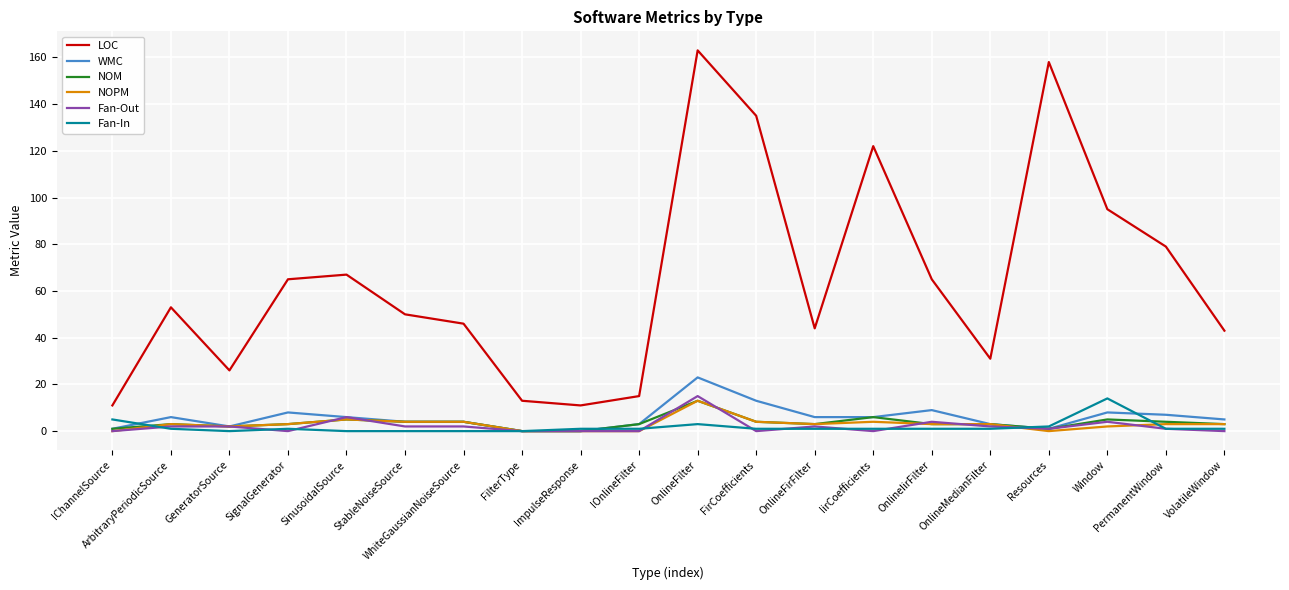

Reading right to left, extract all data points from this chart.

LOC: VolatileWindow=43	PermanentWindow=79	Window=95	Resources=158	OnlineMedianFilter=31	OnlineIirFilter=65	IirCoefficients=122	OnlineFirFilter=44	FirCoefficients=135	OnlineFilter=163	IOnlineFilter=15	ImpulseResponse=11	FilterType=13	WhiteGaussianNoiseSource=46	StableNoiseSource=50	SinusoidalSource=67	SignalGenerator=65	GeneratorSource=26	ArbitraryPeriodicSource=53	IChannelSource=11
WMC: VolatileWindow=5	PermanentWindow=7	Window=8	Resources=1	OnlineMedianFilter=3	OnlineIirFilter=9	IirCoefficients=6	OnlineFirFilter=6	FirCoefficients=13	OnlineFilter=23	IOnlineFilter=3	ImpulseResponse=0	FilterType=0	WhiteGaussianNoiseSource=4	StableNoiseSource=4	SinusoidalSource=6	SignalGenerator=8	GeneratorSource=2	ArbitraryPeriodicSource=6	IChannelSource=1
NOM: VolatileWindow=3	PermanentWindow=4	Window=5	Resources=1	OnlineMedianFilter=3	OnlineIirFilter=3	IirCoefficients=6	OnlineFirFilter=3	FirCoefficients=4	OnlineFilter=13	IOnlineFilter=3	ImpulseResponse=0	FilterType=0	WhiteGaussianNoiseSource=4	StableNoiseSource=4	SinusoidalSource=5	SignalGenerator=3	GeneratorSource=2	ArbitraryPeriodicSource=3	IChannelSource=1
NOPM: VolatileWindow=3	PermanentWindow=3	Window=2	Resources=0	OnlineMedianFilter=3	OnlineIirFilter=3	IirCoefficients=4	OnlineFirFilter=3	FirCoefficients=4	OnlineFilter=13	IOnlineFilter=0	ImpulseResponse=0	FilterType=0	WhiteGaussianNoiseSource=4	StableNoiseSource=4	SinusoidalSource=5	SignalGenerator=3	GeneratorSource=2	ArbitraryPeriodicSource=3	IChannelSource=0
Fan-Out: VolatileWindow=0	PermanentWindow=1	Window=4	Resources=1	OnlineMedianFilter=2	OnlineIirFilter=4	IirCoefficients=0	OnlineFirFilter=2	FirCoefficients=0	OnlineFilter=15	IOnlineFilter=0	ImpulseResponse=0	FilterType=0	WhiteGaussianNoiseSource=2	StableNoiseSource=2	SinusoidalSource=6	SignalGenerator=0	GeneratorSource=2	ArbitraryPeriodicSource=2	IChannelSource=0
Fan-In: VolatileWindow=1	PermanentWindow=1	Window=14	Resources=2	OnlineMedianFilter=1	OnlineIirFilter=1	IirCoefficients=1	OnlineFirFilter=1	FirCoefficients=1	OnlineFilter=3	IOnlineFilter=1	ImpulseResponse=1	FilterType=0	WhiteGaussianNoiseSource=0	StableNoiseSource=0	SinusoidalSource=0	SignalGenerator=1	GeneratorSource=0	ArbitraryPeriodicSource=1	IChannelSource=5